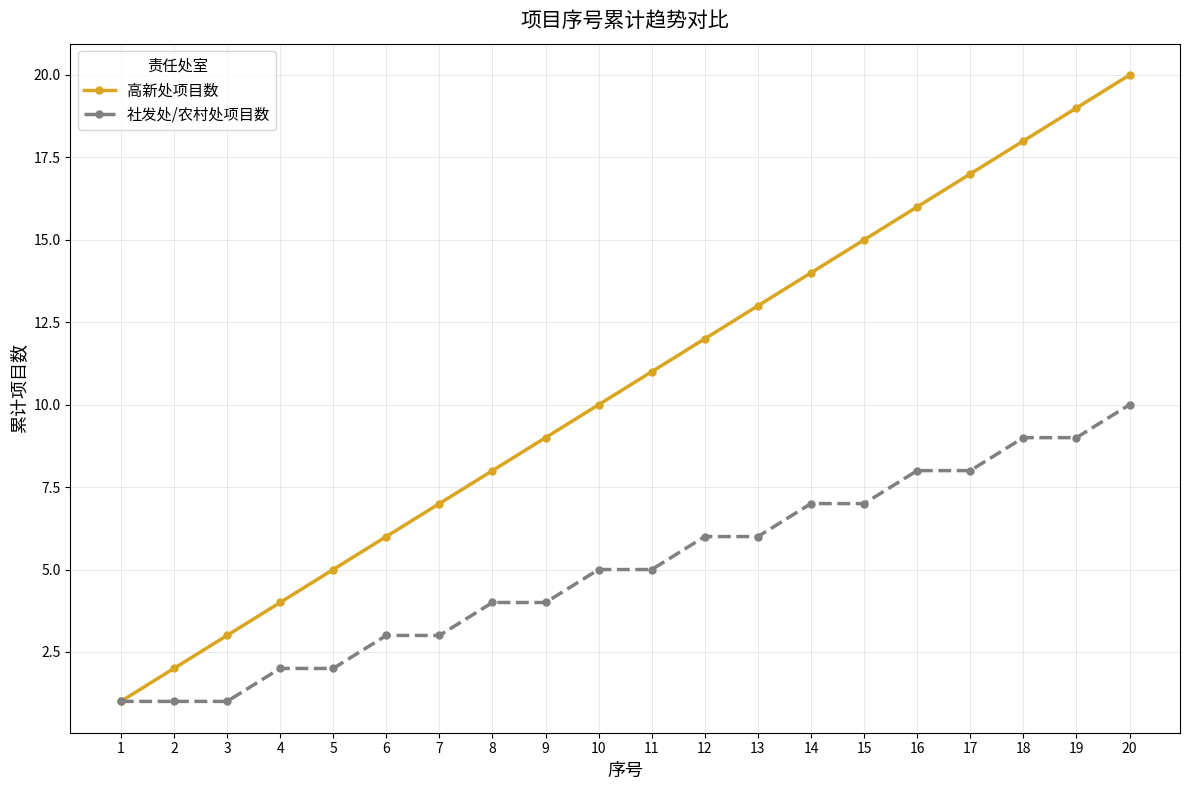

The value of 高新处项目数 at 19 is 19. True or false?

True